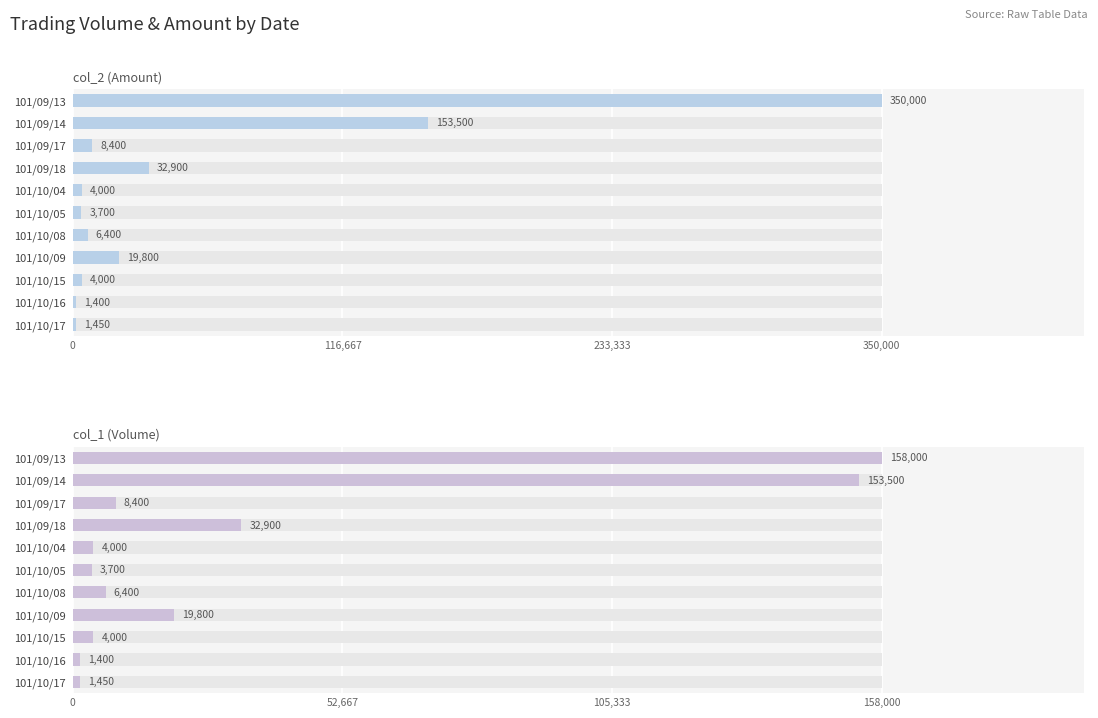

What is the sum of the col_1 (Volume) values at 101/10/09 and 101/10/15?

23800